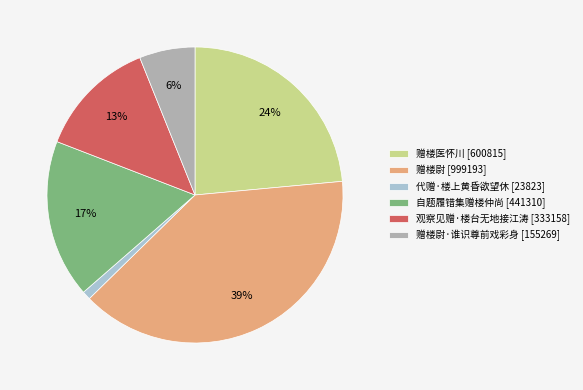

Combined, do 观察见赠·楼台无地接江涛 [333158] and 赠楼尉·谁识尊前戏彩身 [155269] account for over 50%?

No